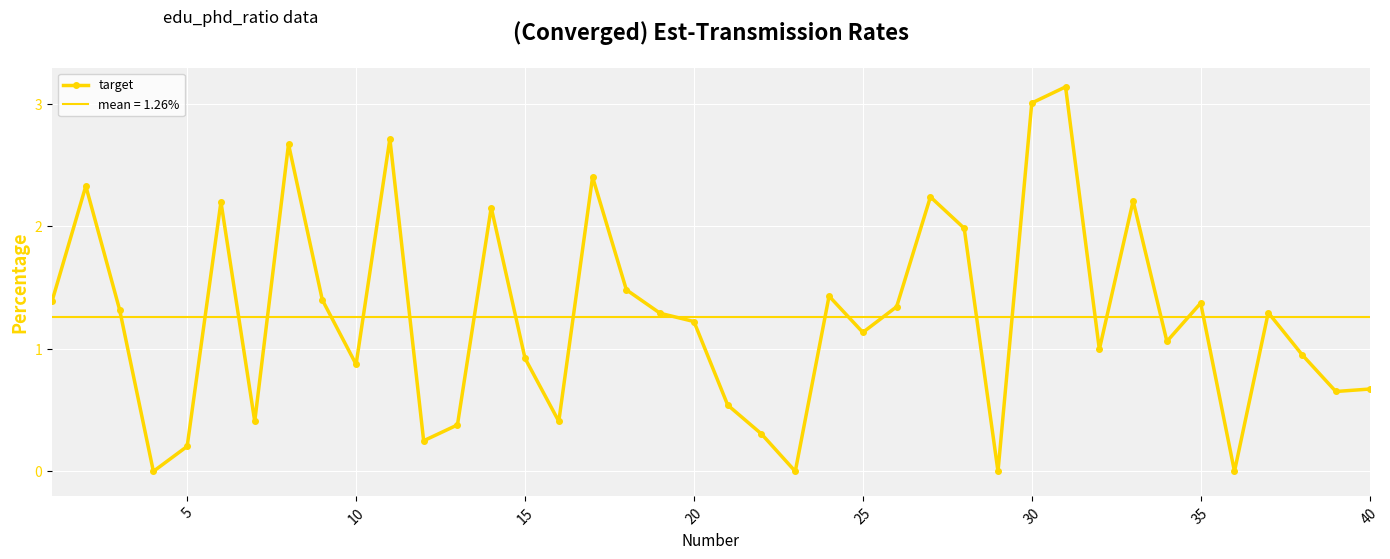

True or false: target has more than 1 interior local peaks.

True